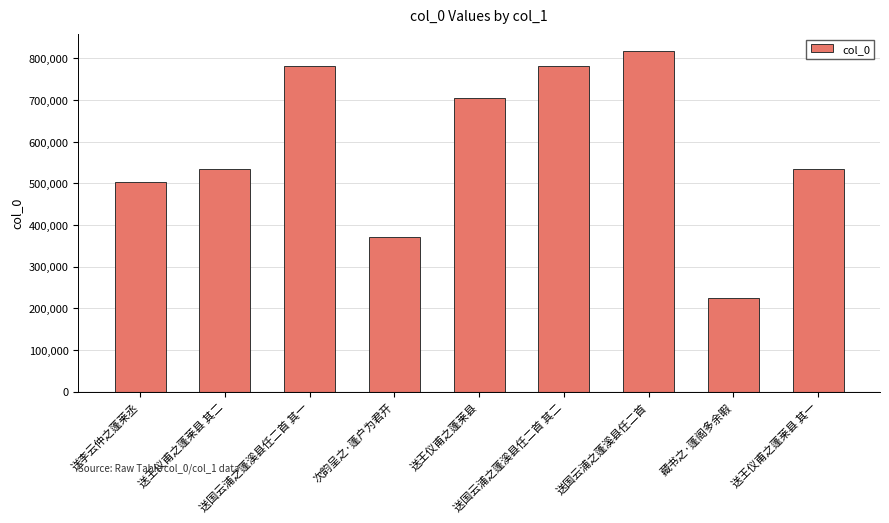

How many data points are less than 534200?

4